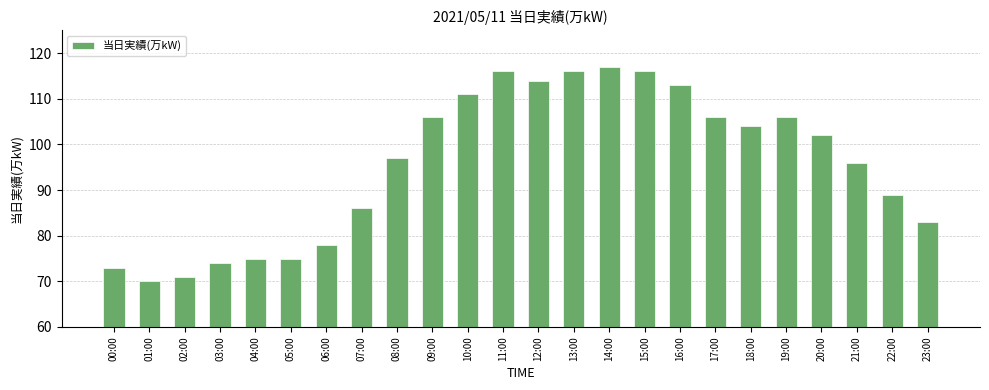

Count the number of categories in the chart.

24